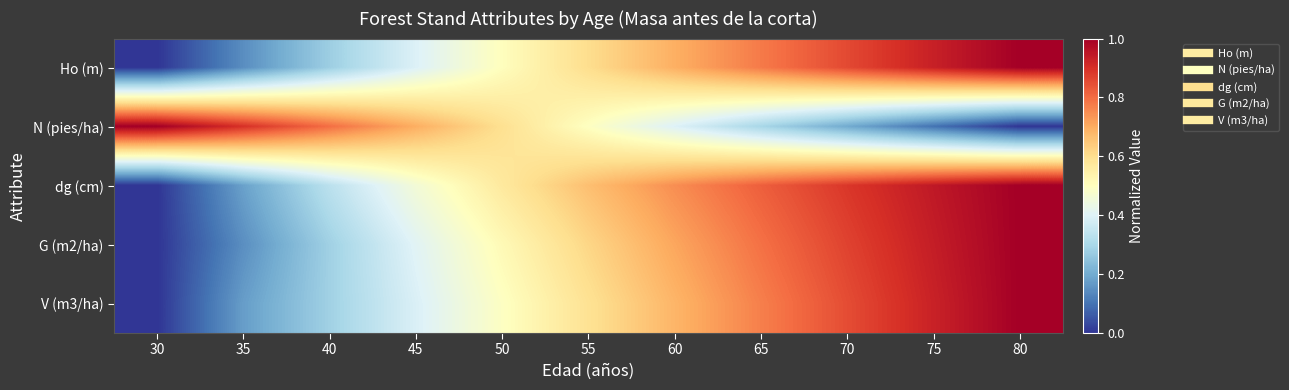

Reading right to left, extract all data points from this chart.

Ho (m): 80=1.0	75=0.9	70=0.9	65=0.8	60=0.7	55=0.6	50=0.5	45=0.4	40=0.3	35=0.1	30=0.0
N (pies/ha): 80=0.0	75=0.1	70=0.2	65=0.3	60=0.4	55=0.5	50=0.6	45=0.7	40=0.8	35=0.9	30=1.0
dg (cm): 80=1.0	75=0.9	70=0.9	65=0.8	60=0.7	55=0.7	50=0.6	45=0.5	40=0.3	35=0.2	30=0.0
G (m2/ha): 80=1.0	75=0.9	70=0.9	65=0.8	60=0.7	55=0.6	50=0.5	45=0.4	40=0.3	35=0.1	30=0.0
V (m3/ha): 80=1.0	75=0.9	70=0.9	65=0.8	60=0.7	55=0.6	50=0.5	45=0.4	40=0.3	35=0.2	30=0.0